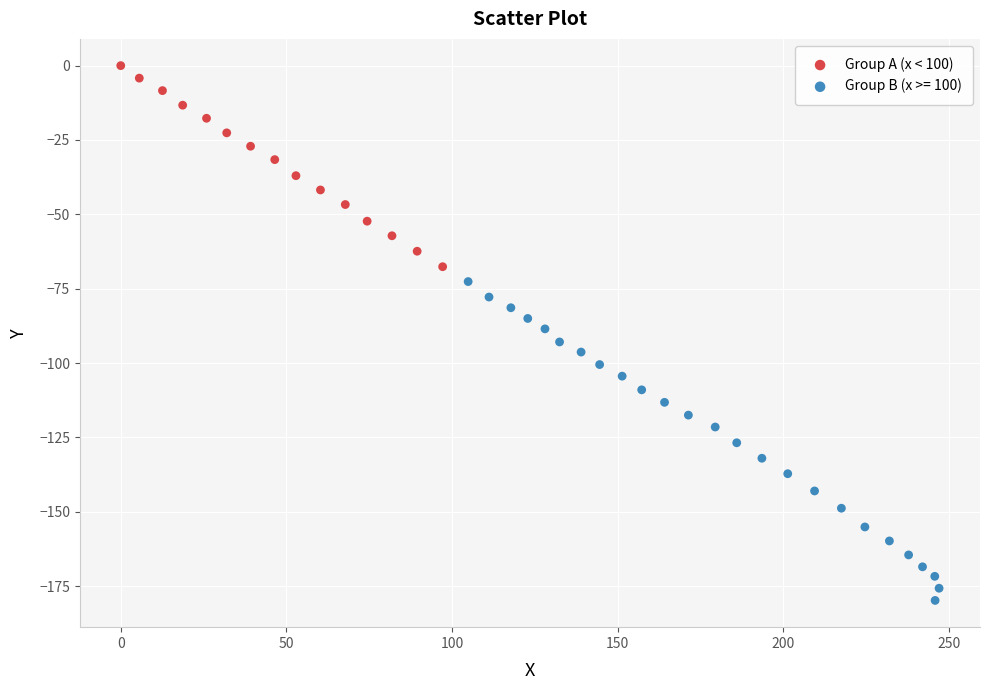

Which series reaches the maximum Y coordinate?

Group A (x < 100)